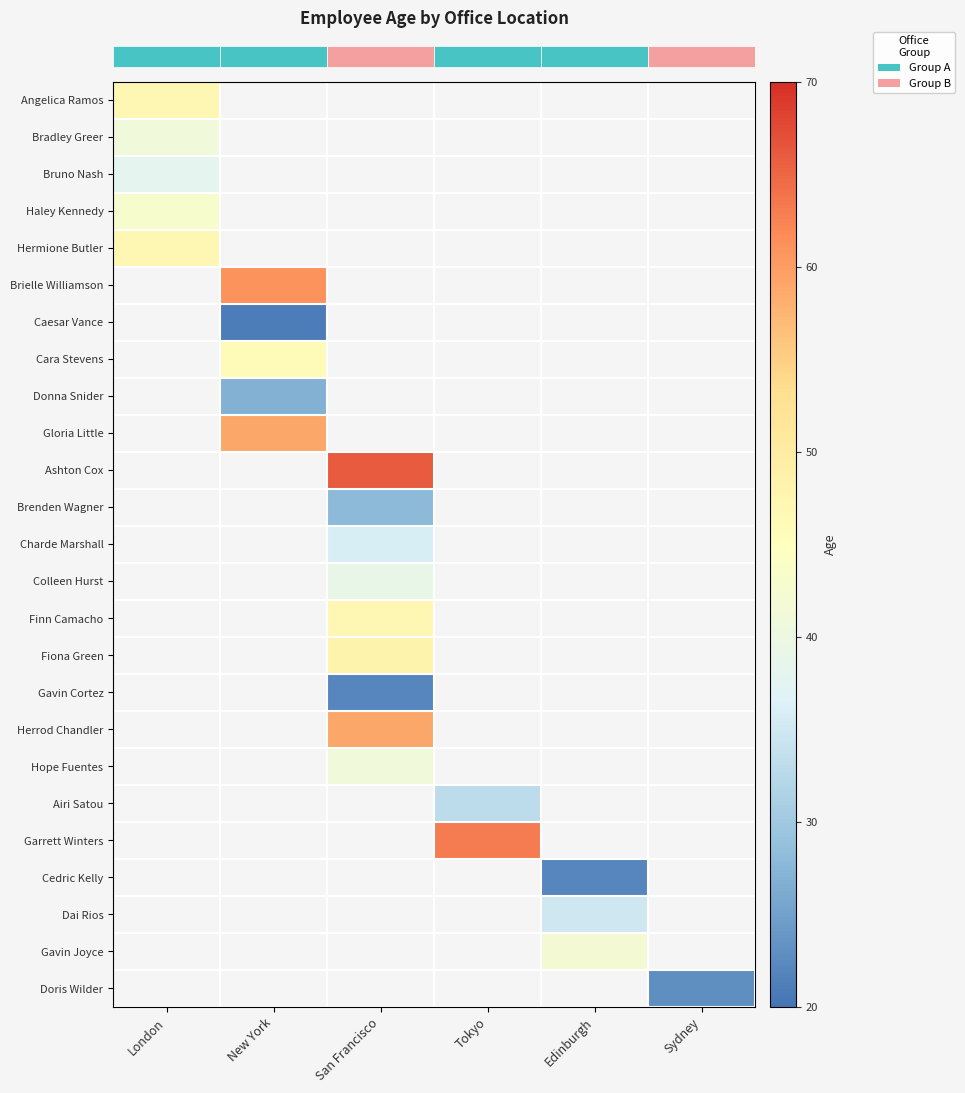

How many categories are shown in the chart?

6